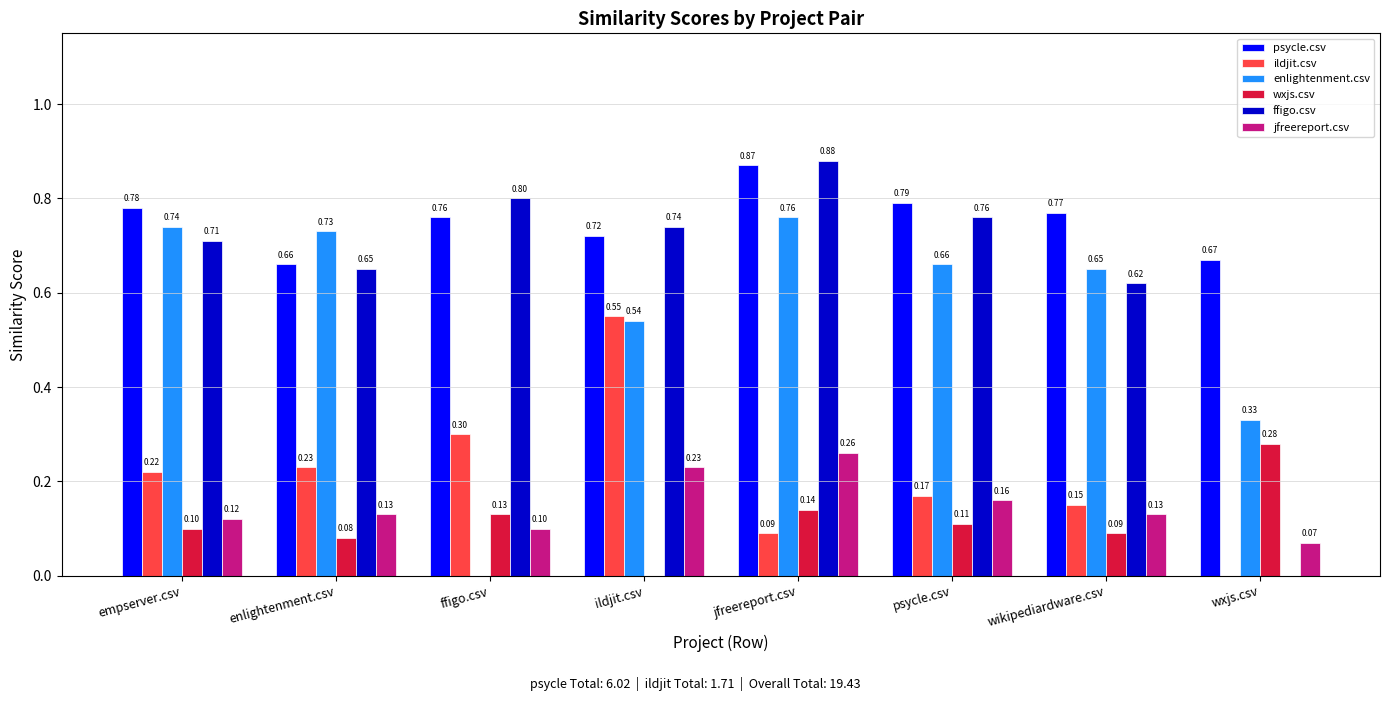

What is the sum of the psycle.csv values at psycle.csv and enlightenment.csv?

1.5